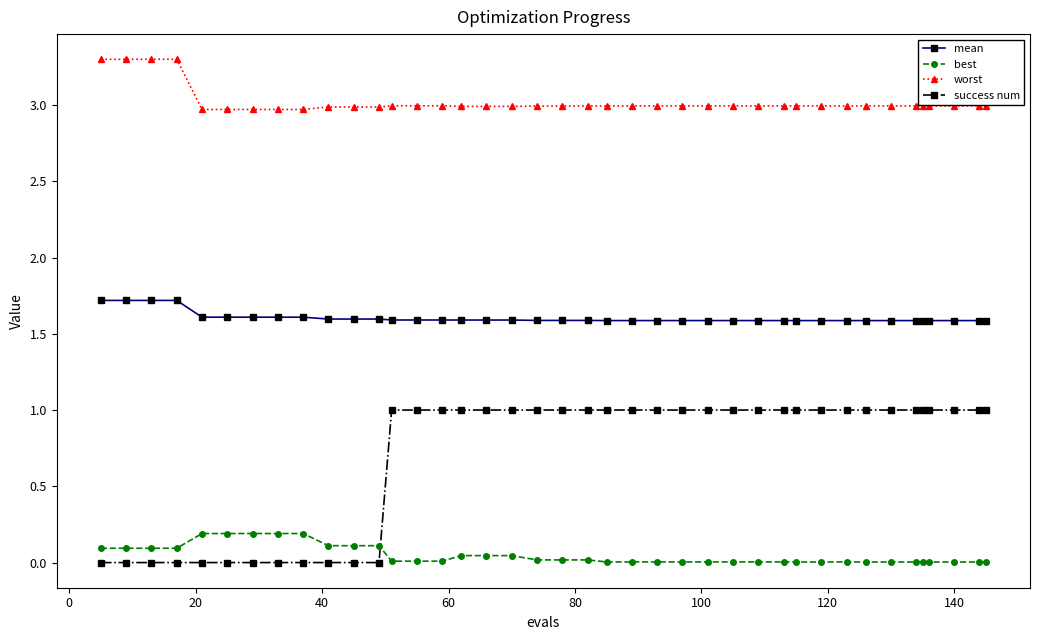

True or false: best and worst cross at least once.

False